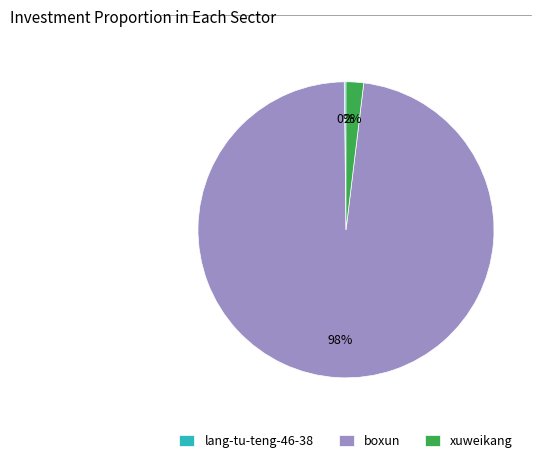

Which slice is the largest?

boxun